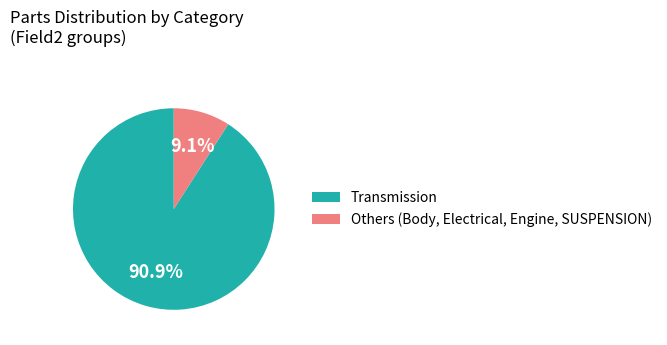

Do Transmission and Others (Body, Electrical, Engine, SUSPENSION) together represent more than half of the pie?

Yes